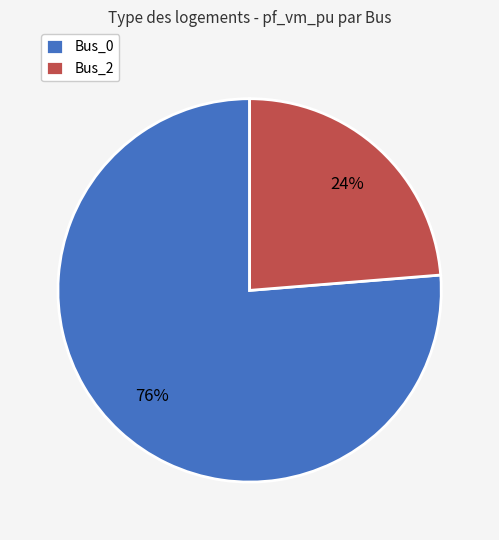

Which slice represents more than half of the pie?

Bus_0